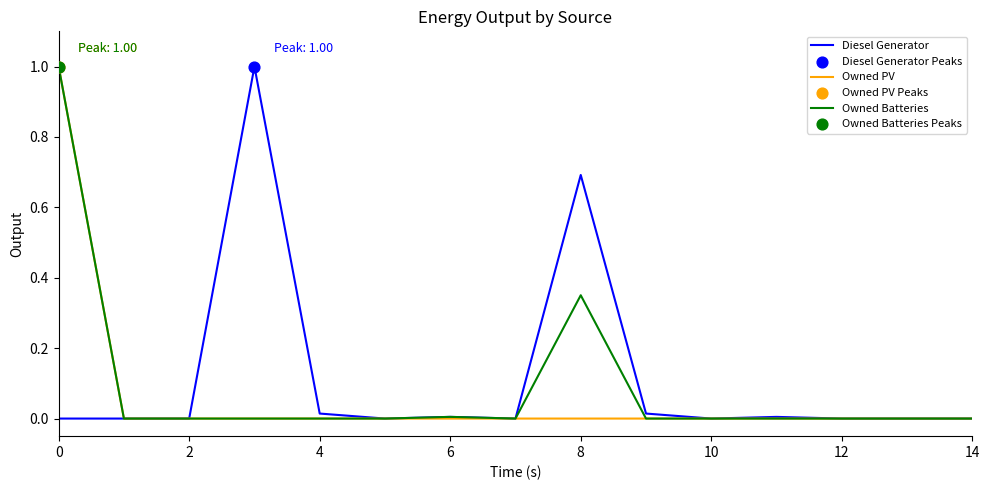

Which series has the largest total across all categories?

Diesel Generator